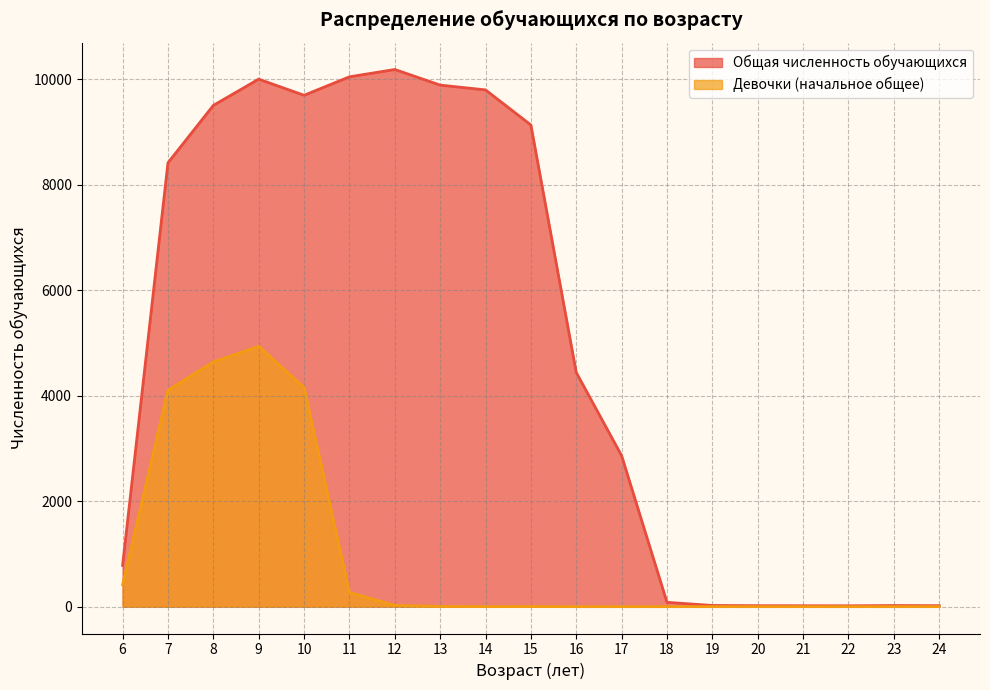

True or false: Девочки (начальное общее) and Общая численность обучающихся intersect in this chart.

False